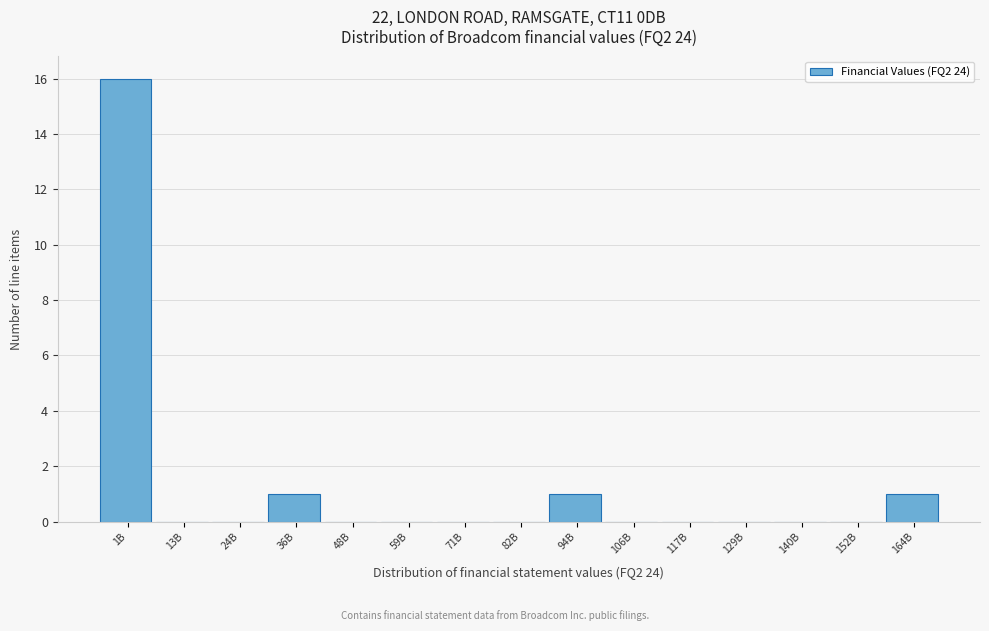

Reading right to left, extract all data points from this chart.

164B=1	152B=0	140B=0	129B=0	117B=0	106B=0	94B=1	82B=0	71B=0	59B=0	48B=0	36B=1	24B=0	13B=0	1B=16